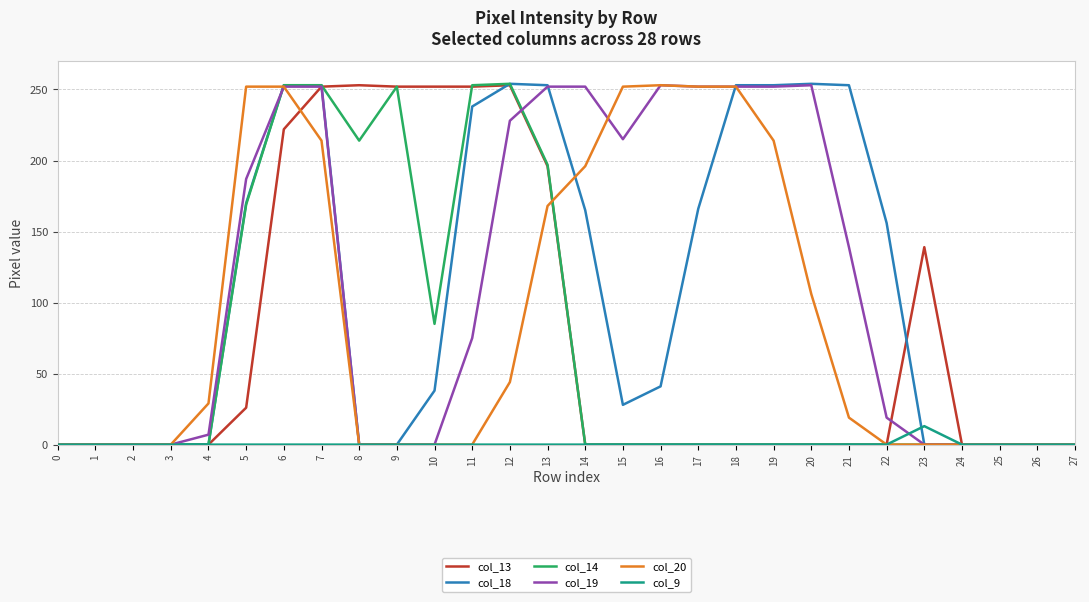

Is the value of col_20 at 7 greater than the value of col_13 at 6?

No